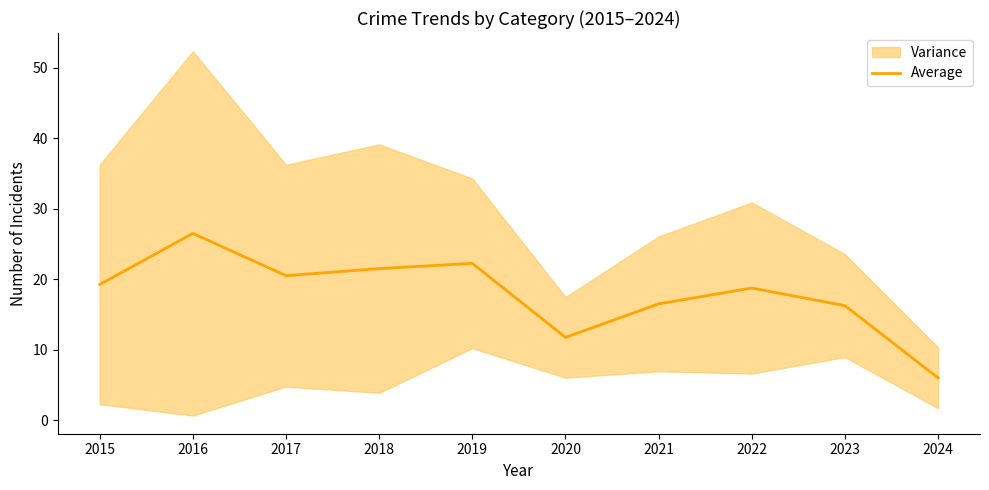

The chart shows a value of 11.1 at 2017. True or false?

False